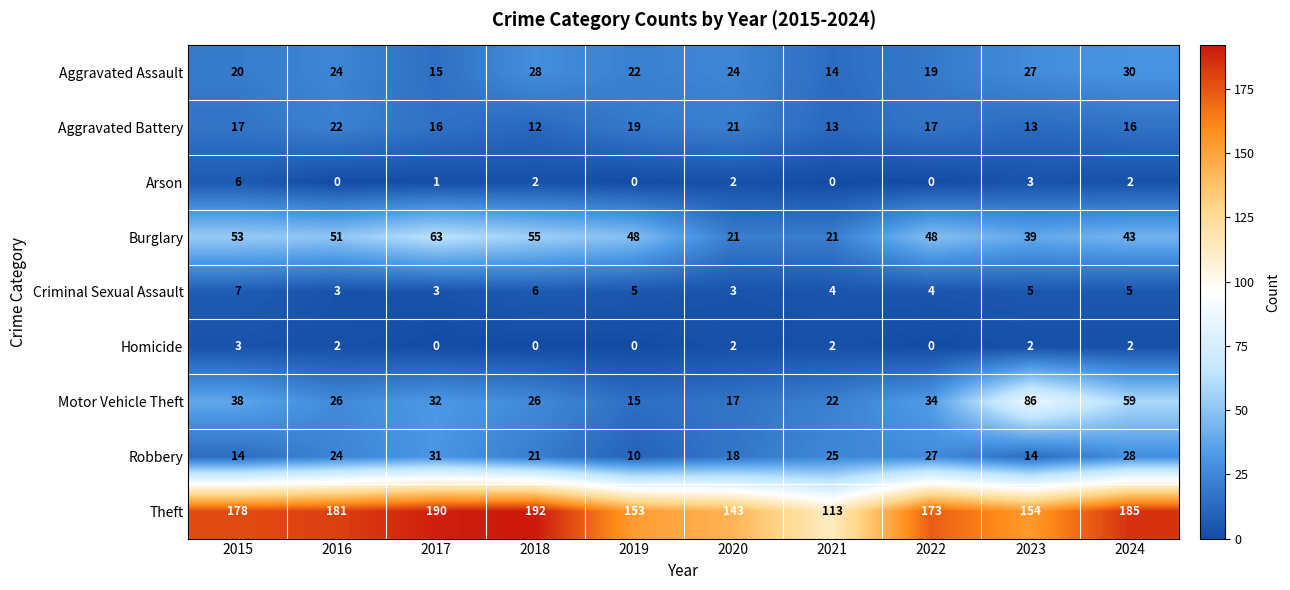

What is the sum of the Homicide values at 2023 and 2021?

4